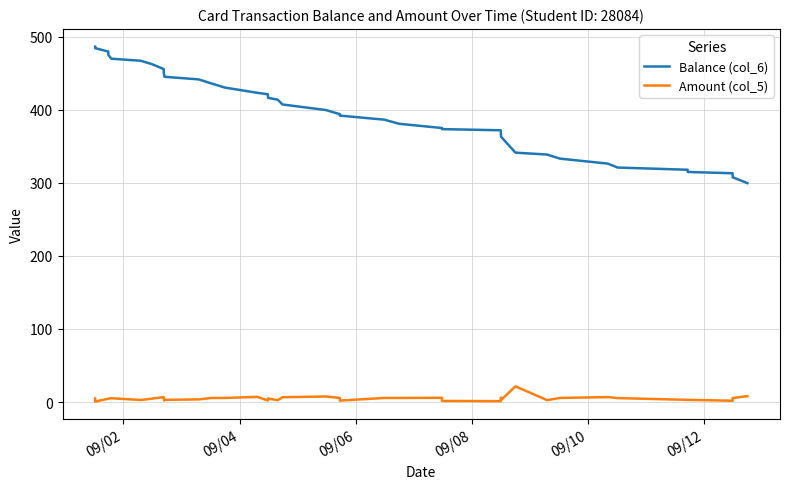

How many lines are shown in the chart?

2